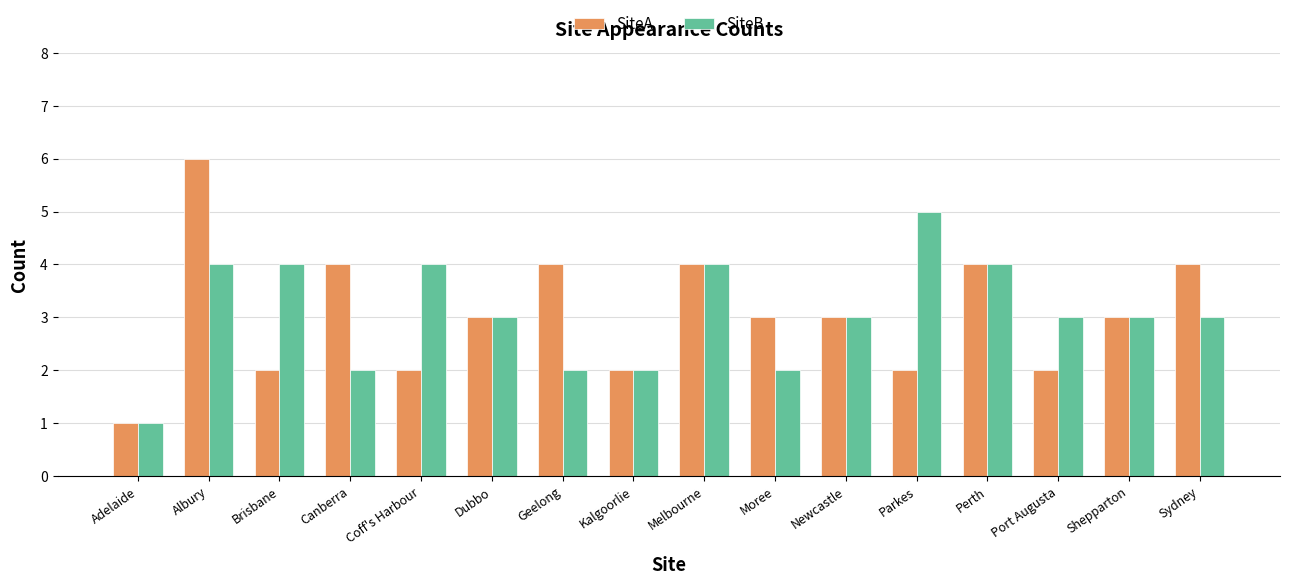

What are all the series names shown in the legend?

SiteA, SiteB